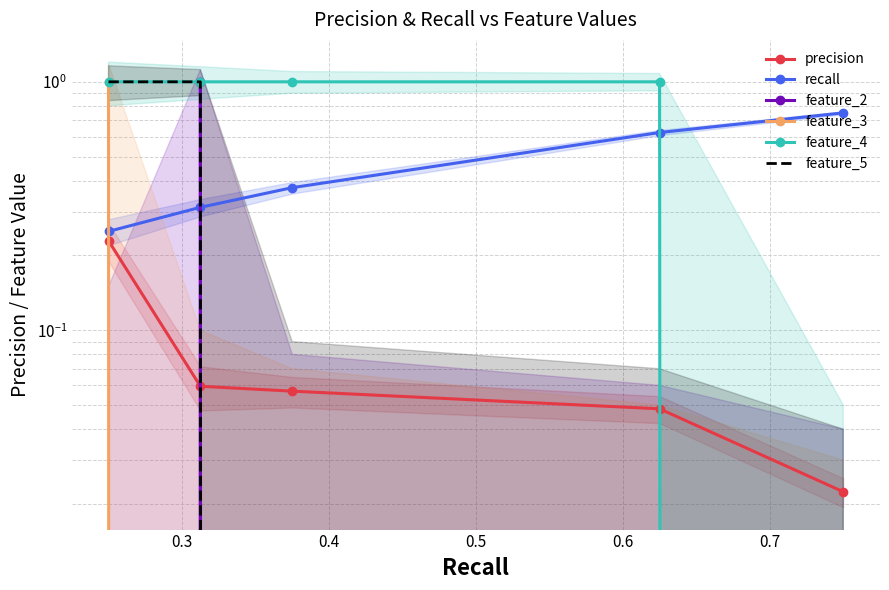

How many values in feature_5 are above zero?

2